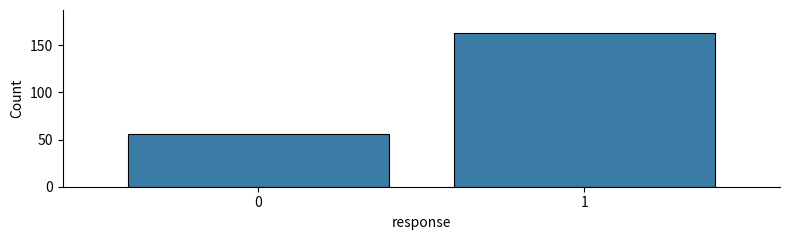

Reading right to left, list all the values displayed in this chart.

1=163	0=56